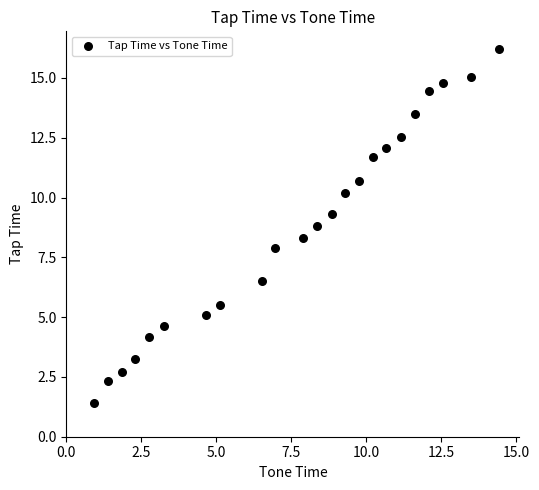

What is the range of X values (max minus min)?

13.5